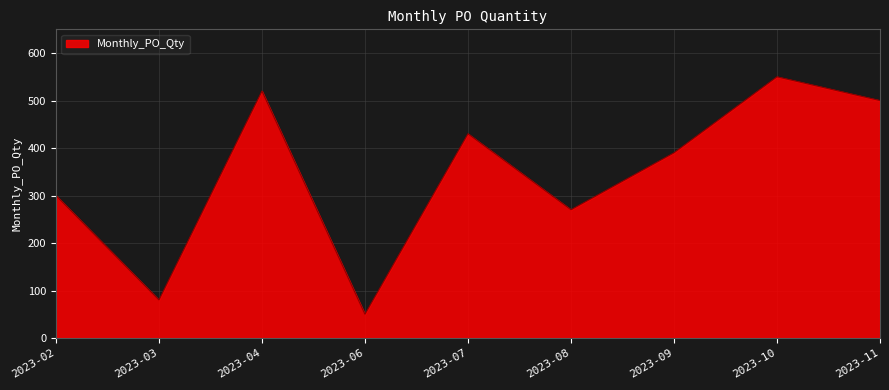

How many series are shown in this chart?

1